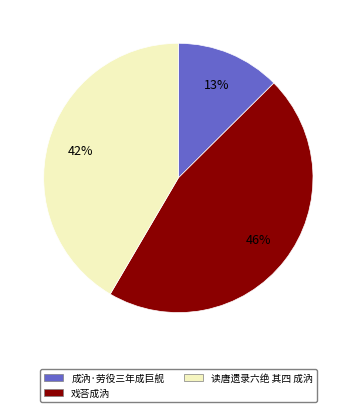

How many segments does this pie chart have?

3